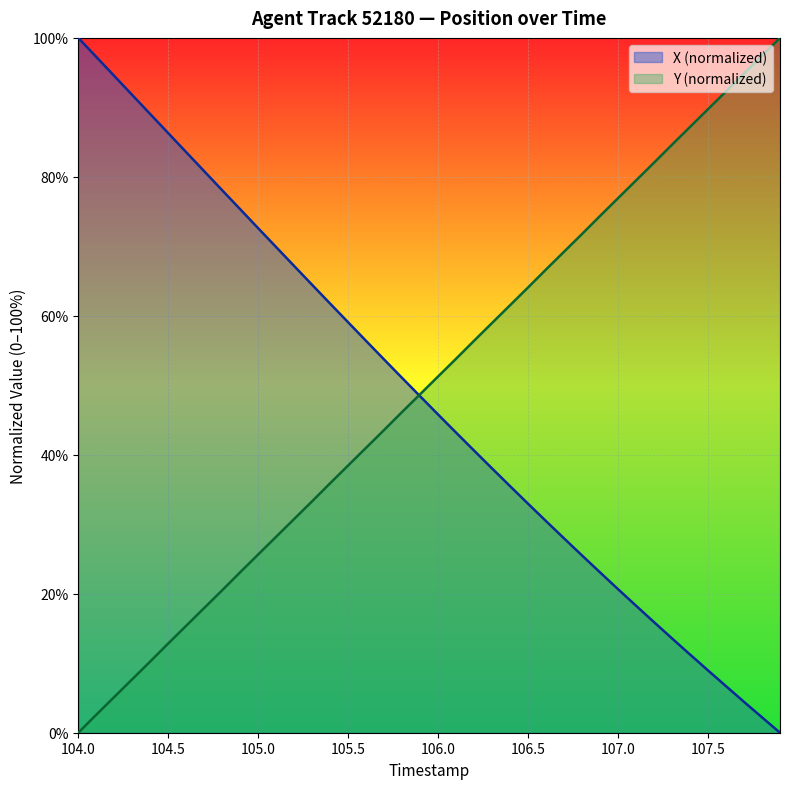

What is the total value across all series at 107.3?

98.2